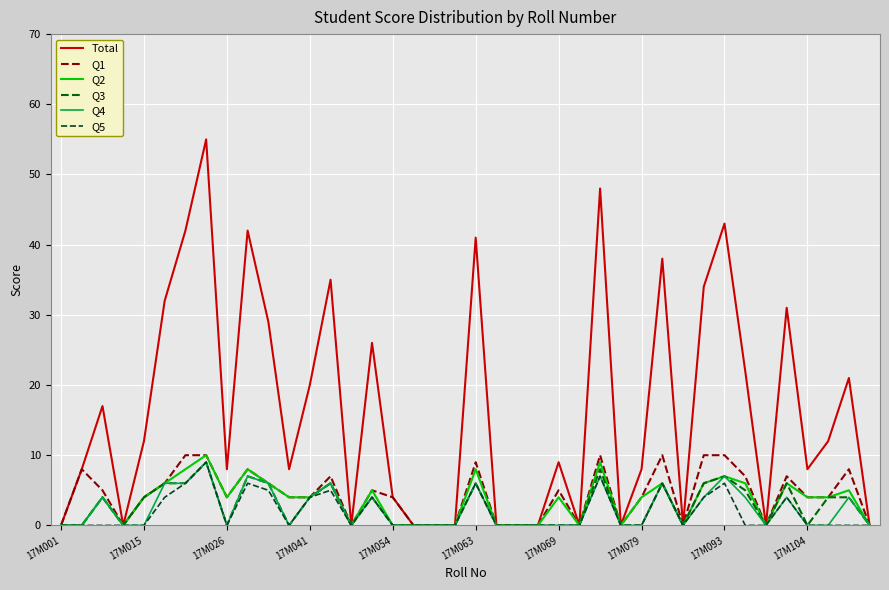

Which series has the largest total across all categories?

Total